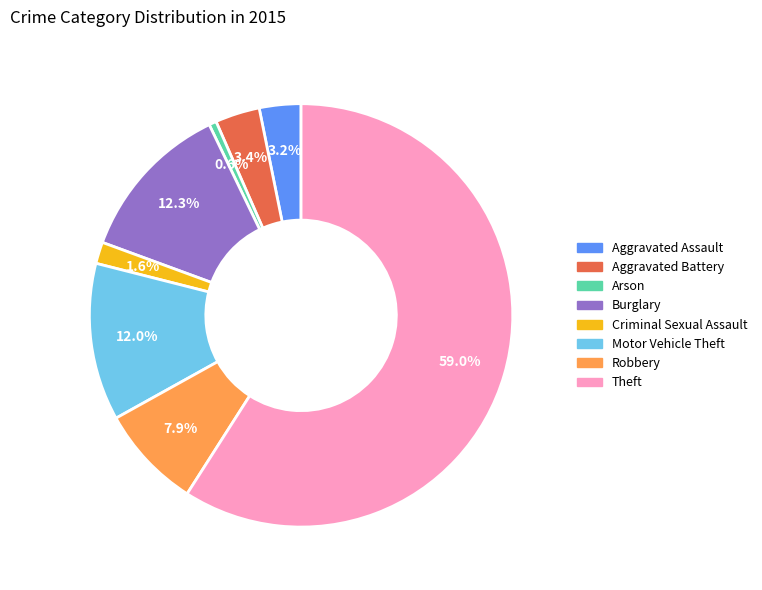

The Aggravated Assault slice represents 3% of the pie. True or false?

True